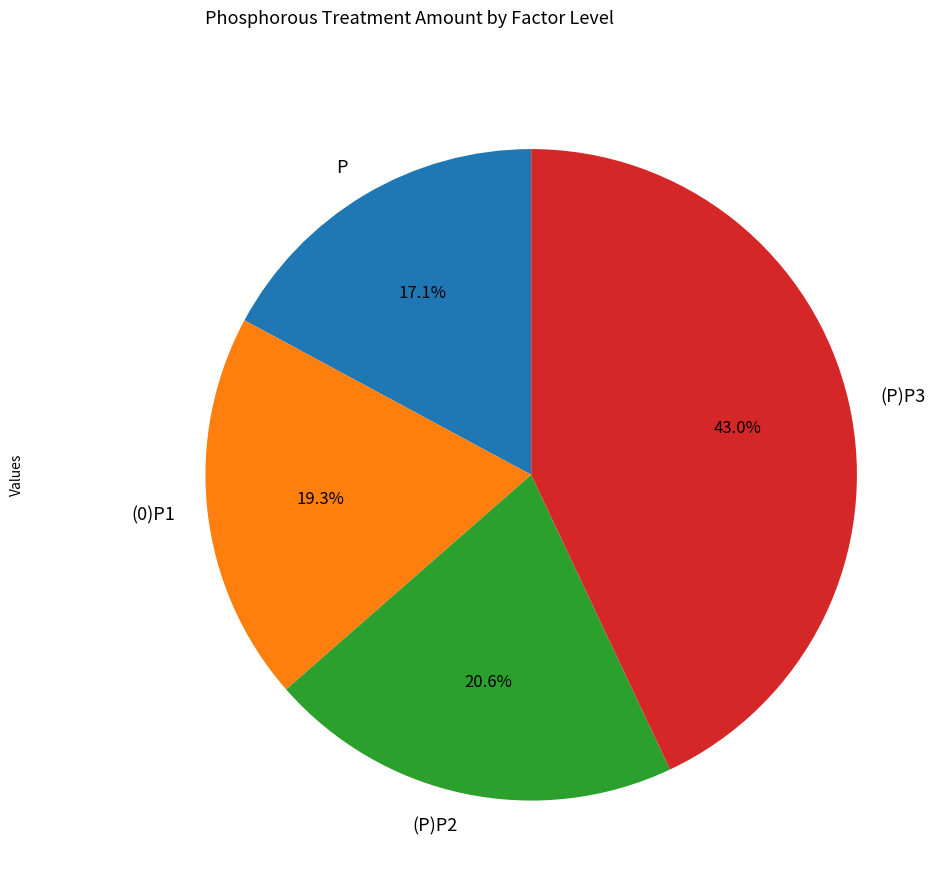

To the nearest percent, what is the difference between the (0)P1 and P slice percentages?

2%